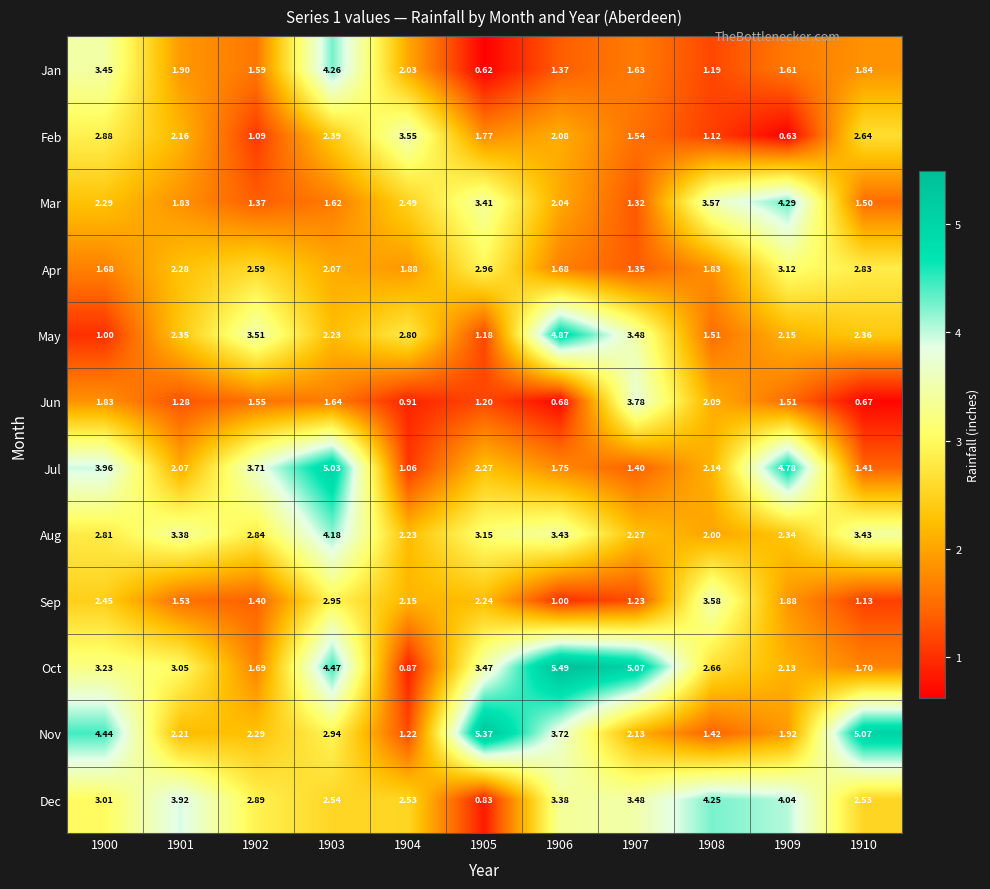

Rank the series by their maximum value, from highest to lowest.

Oct, Nov, Jul, May, Mar, Jan, Dec, Aug, Jun, Sep, Feb, Apr